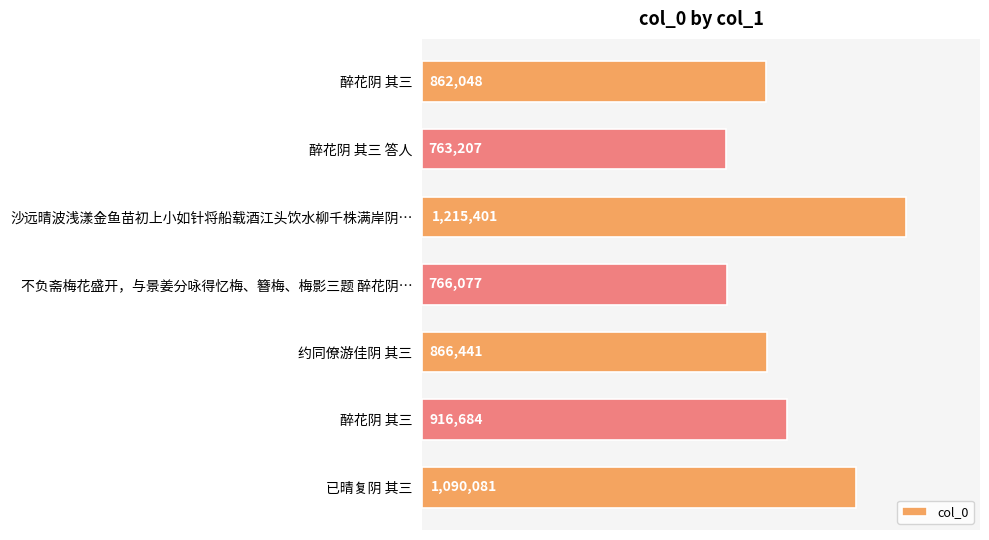

What is the minimum value shown in the chart?

763207